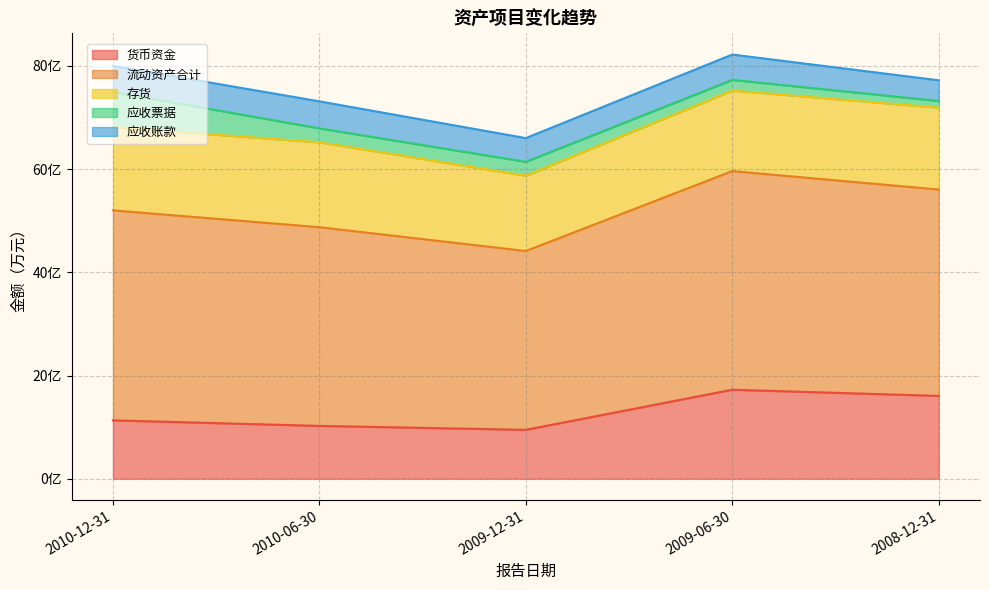

True or false: 存货 and 应收账款 cross at least once.

False